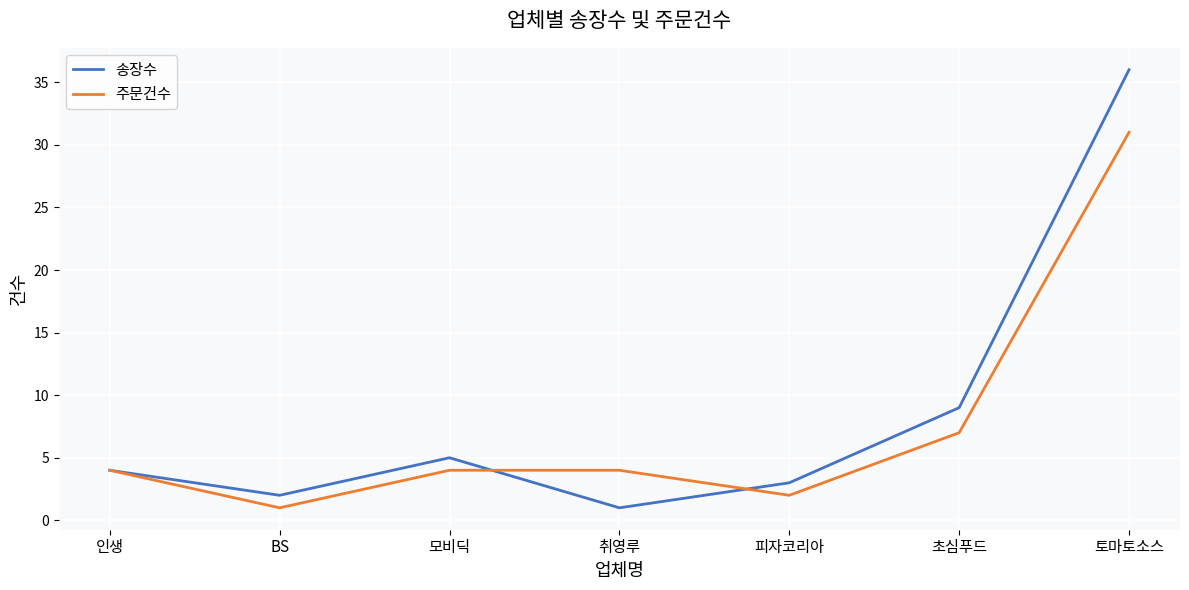

In 송장수, how many points are higher than both neighbors (excluding endpoints)?

1